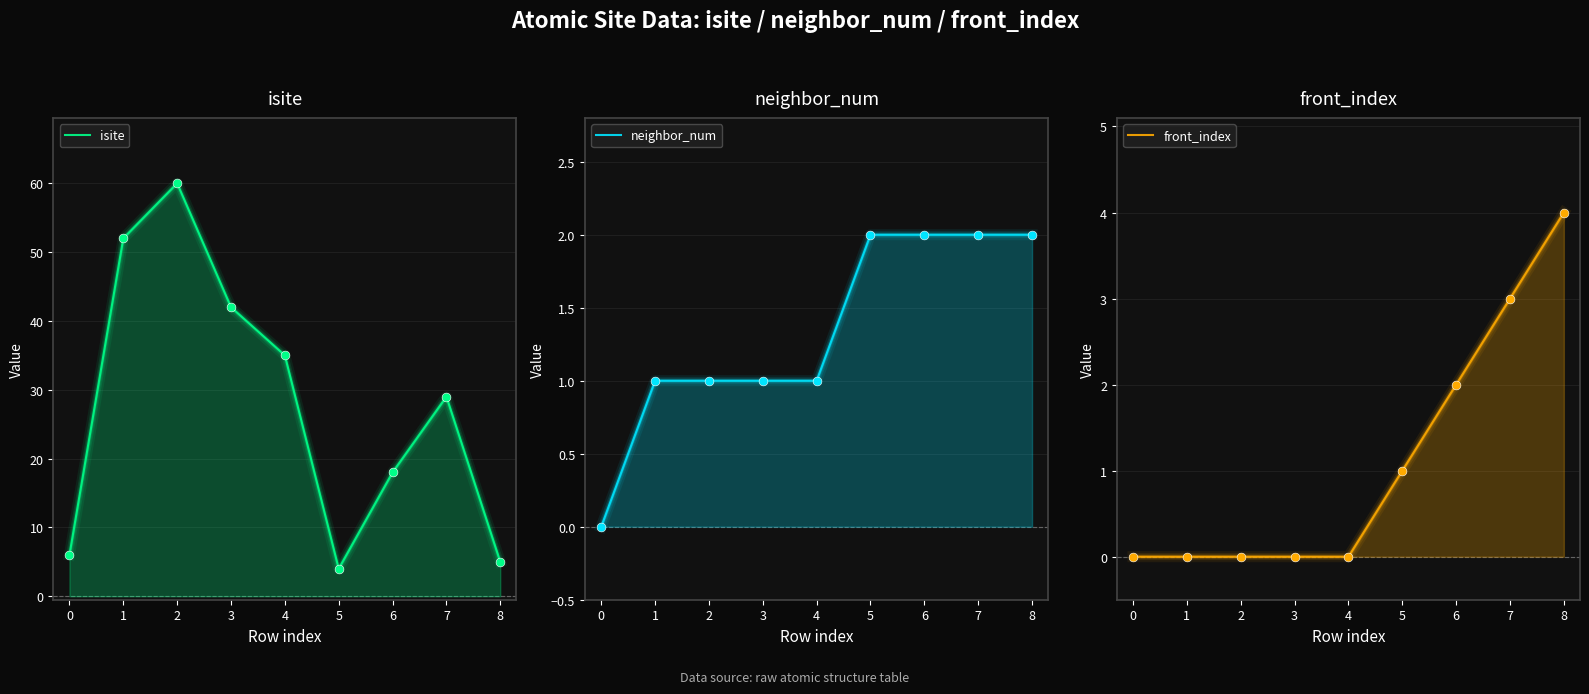

Which series reaches the maximum Y coordinate?

isite